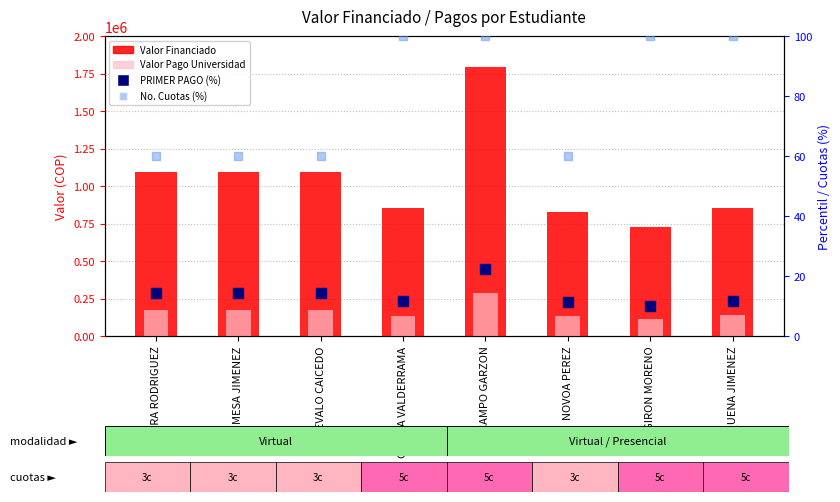

Is the value of Valor Financiado por la Entidad at GIRON MORENO greater than the value of No. Cuotas (% of max) at GIRON MORENO?

Yes